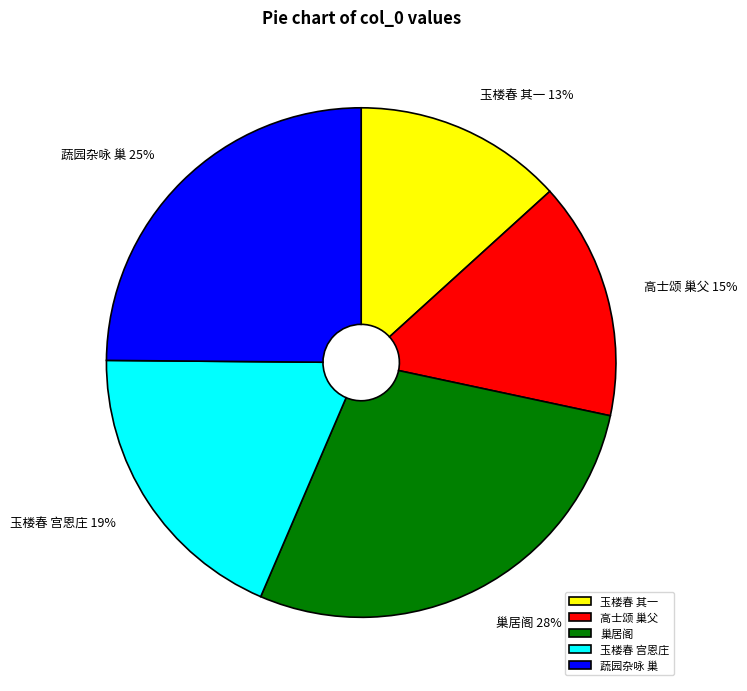

To the nearest percent, what portion does 巢居阁 represent?

28%